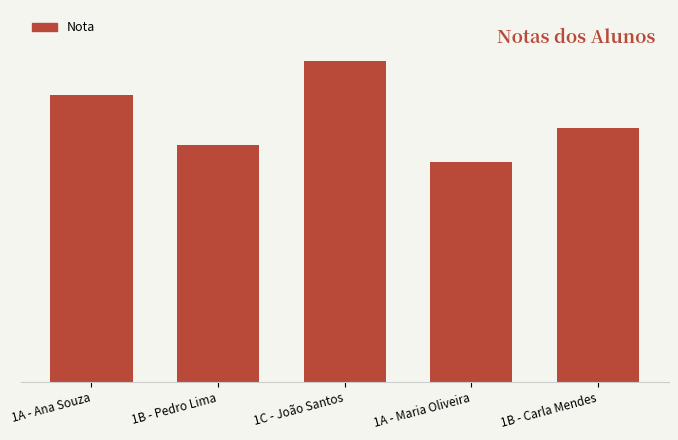

The value at 1A - Maria Oliveira is 6.5. True or false?

True